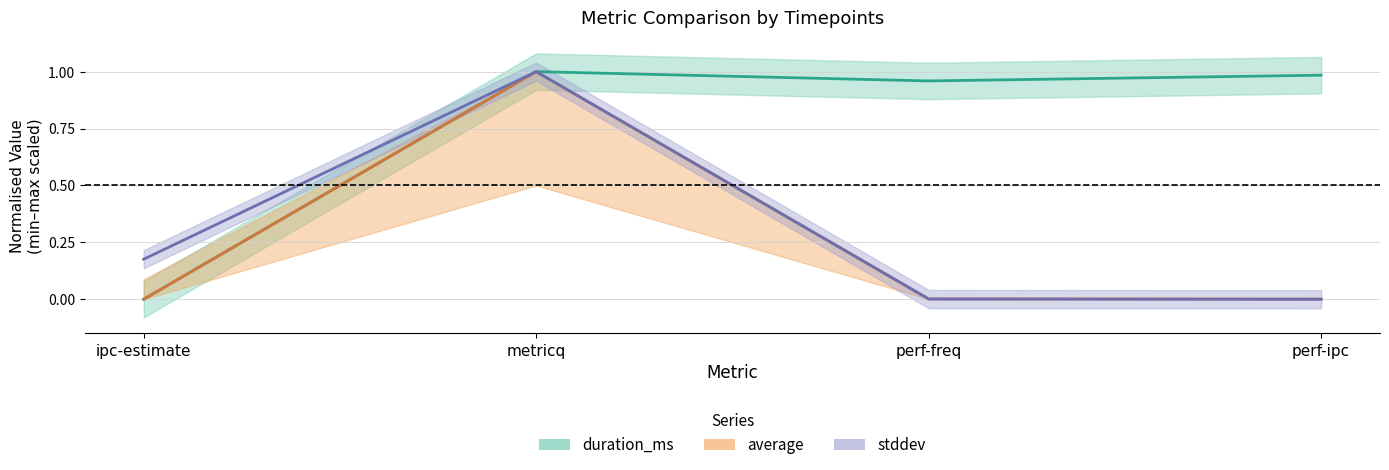

Which series has the largest total across all categories?

duration_ms